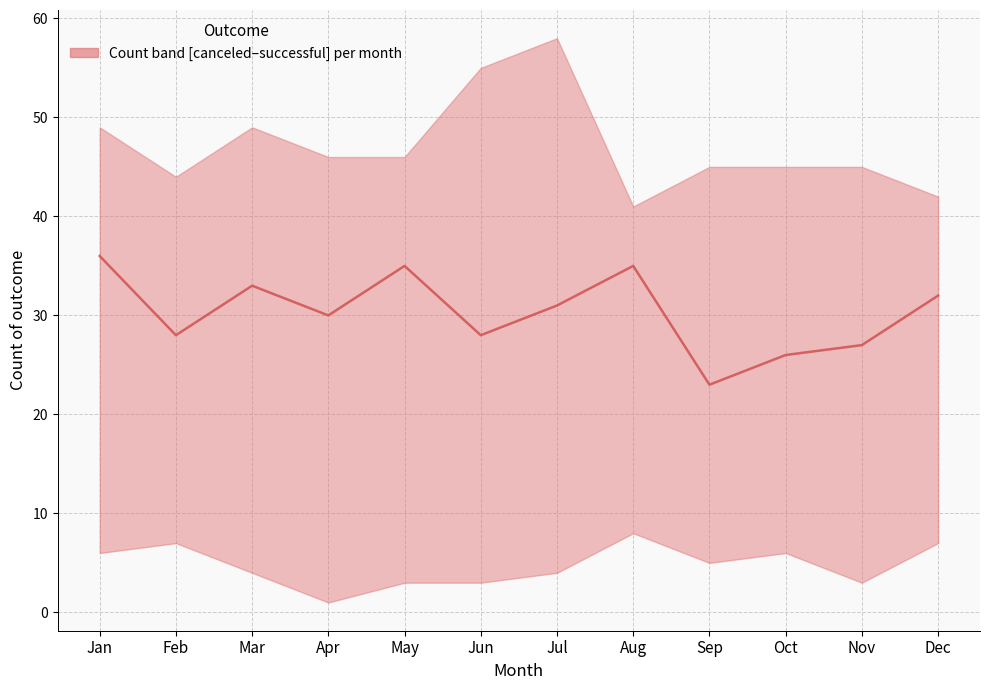

At which label does the data first exceed 31?

Jan